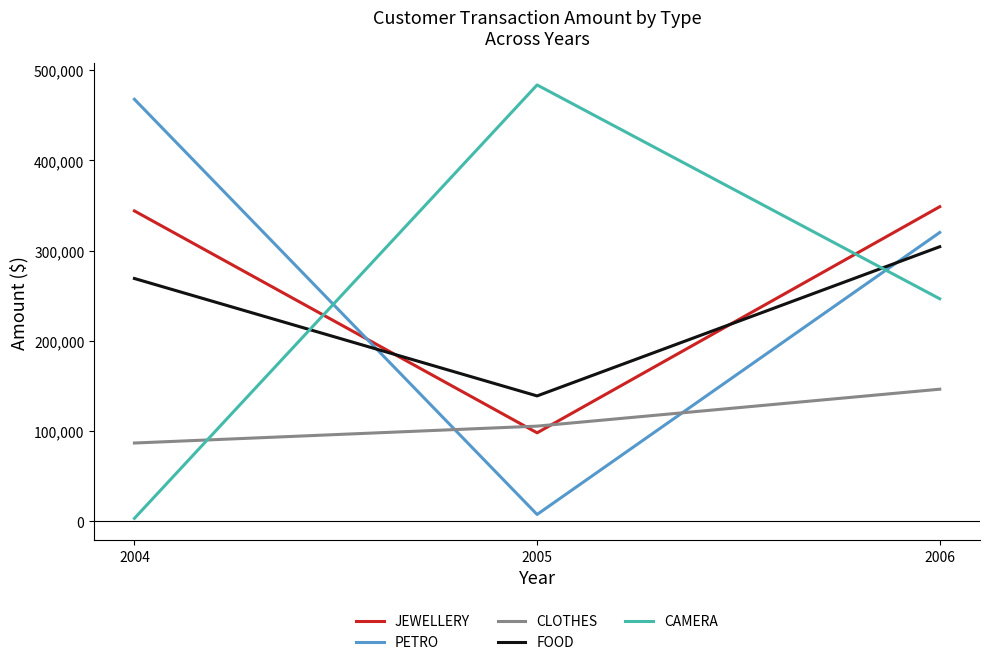

Is the value of CLOTHES at 2004 greater than the value of JEWELLERY at 2005?

No